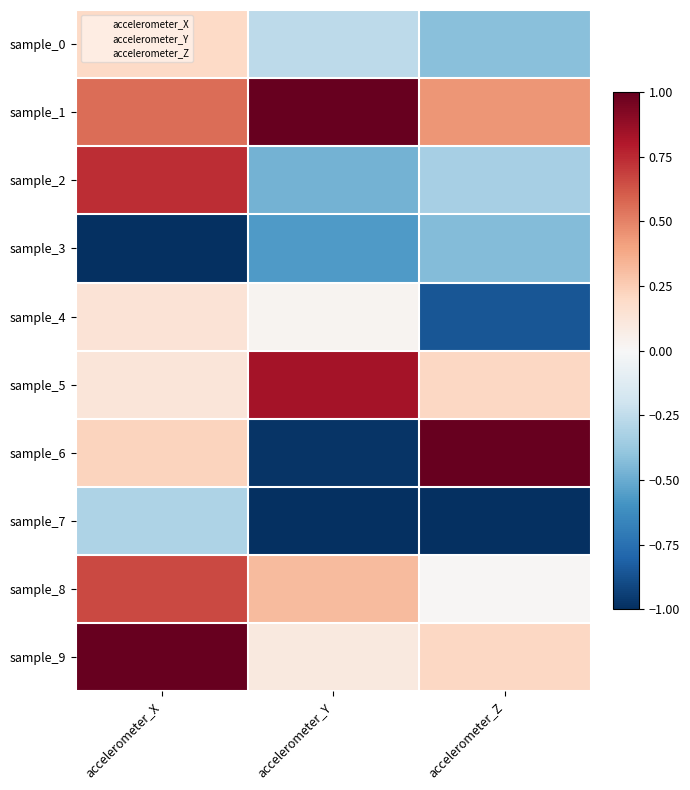

Which has a higher value, accelerometer_Y or accelerometer_X?

accelerometer_X